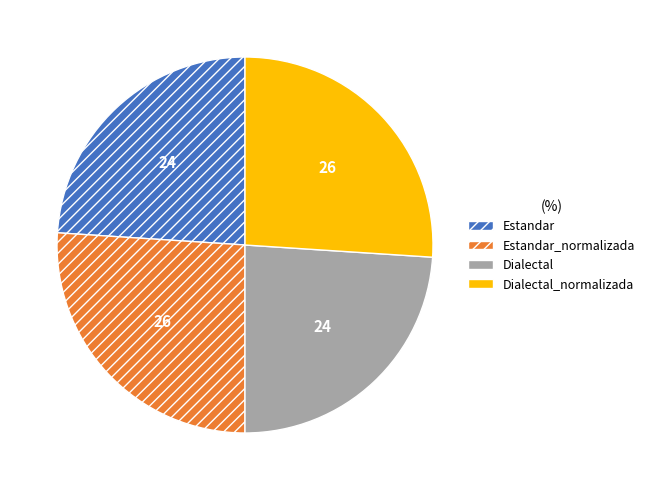

Is there any slice that represents more than half of the pie?

No